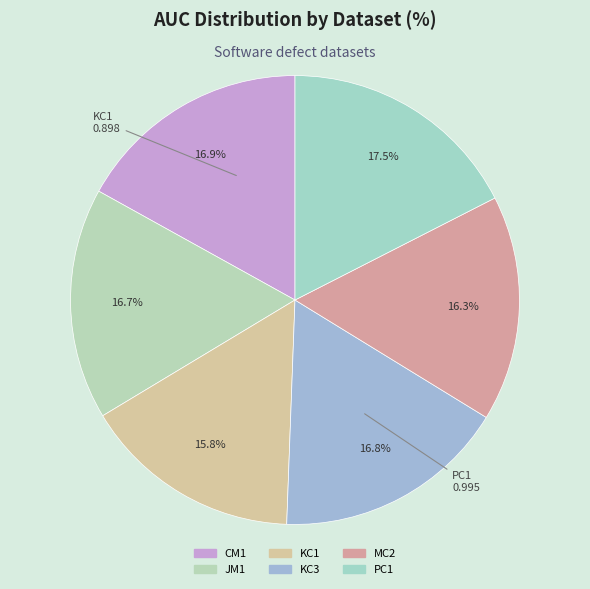

Which has a higher value, KC1 or PC1?

PC1